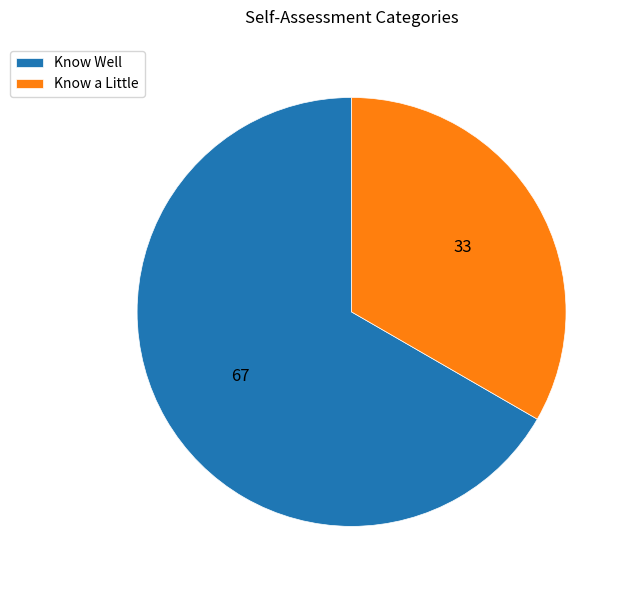

Does Know Well represent more than half of the total?

Yes